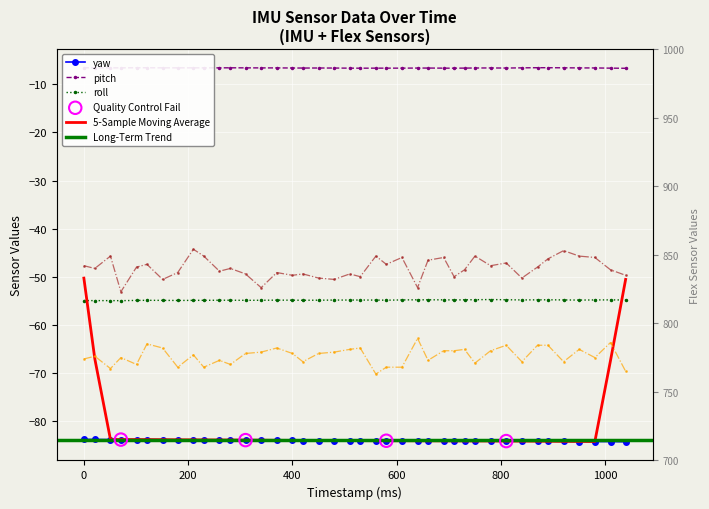

At which category is the sum across all series the highest?

210